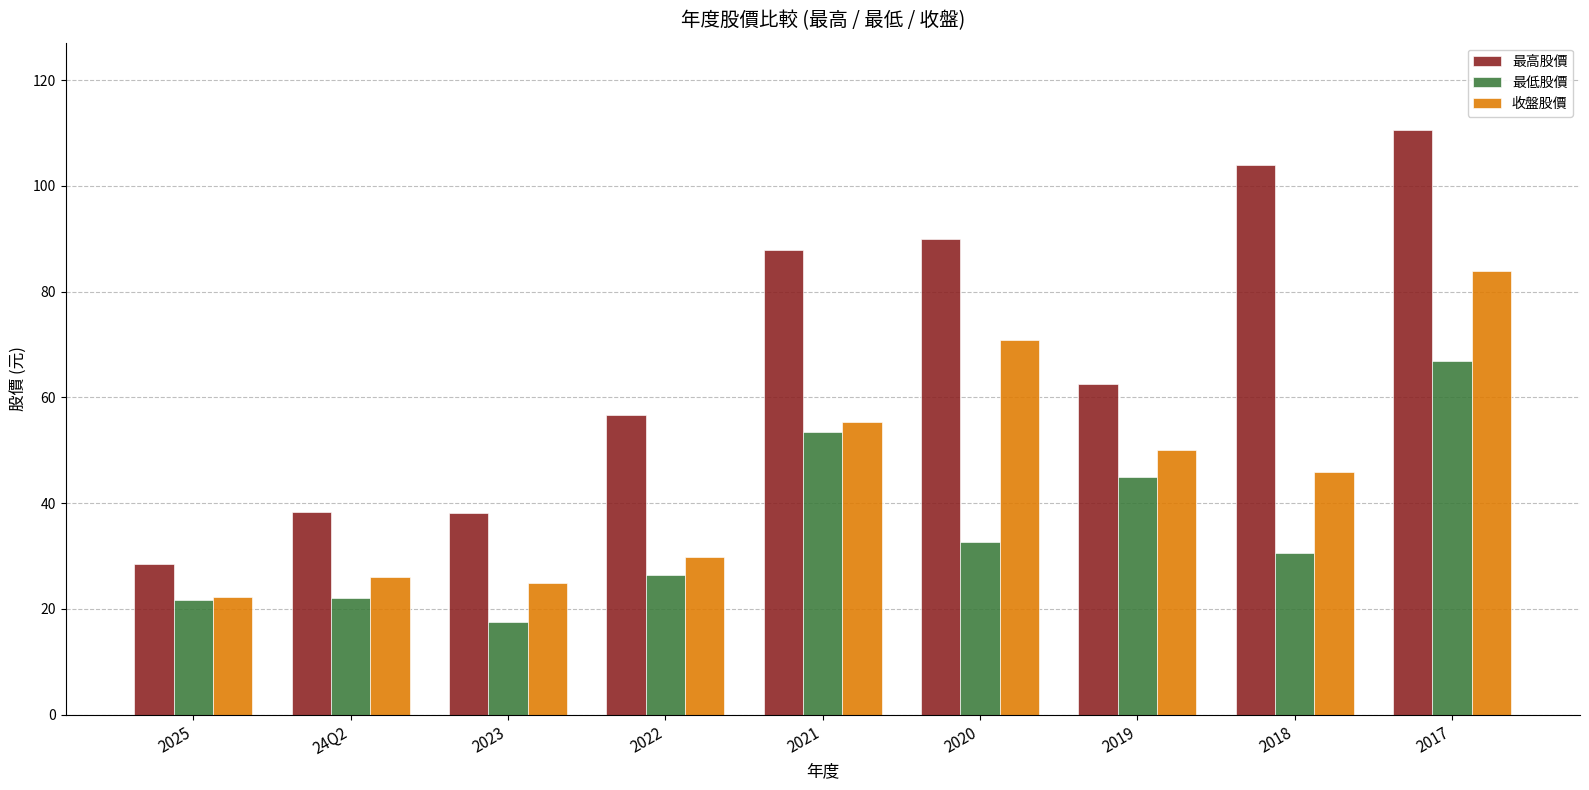

Is it true that 收盤股價 equals 26.1 at 24Q2?

True